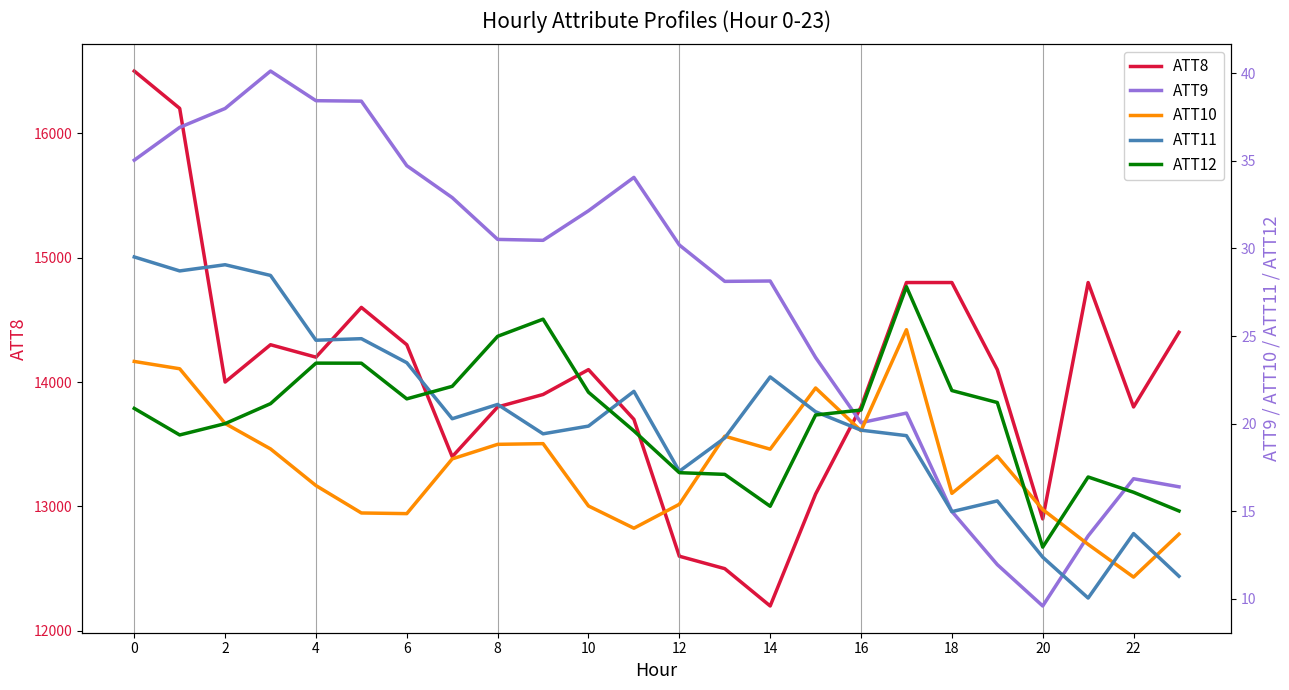

How many lines are shown in the chart?

5